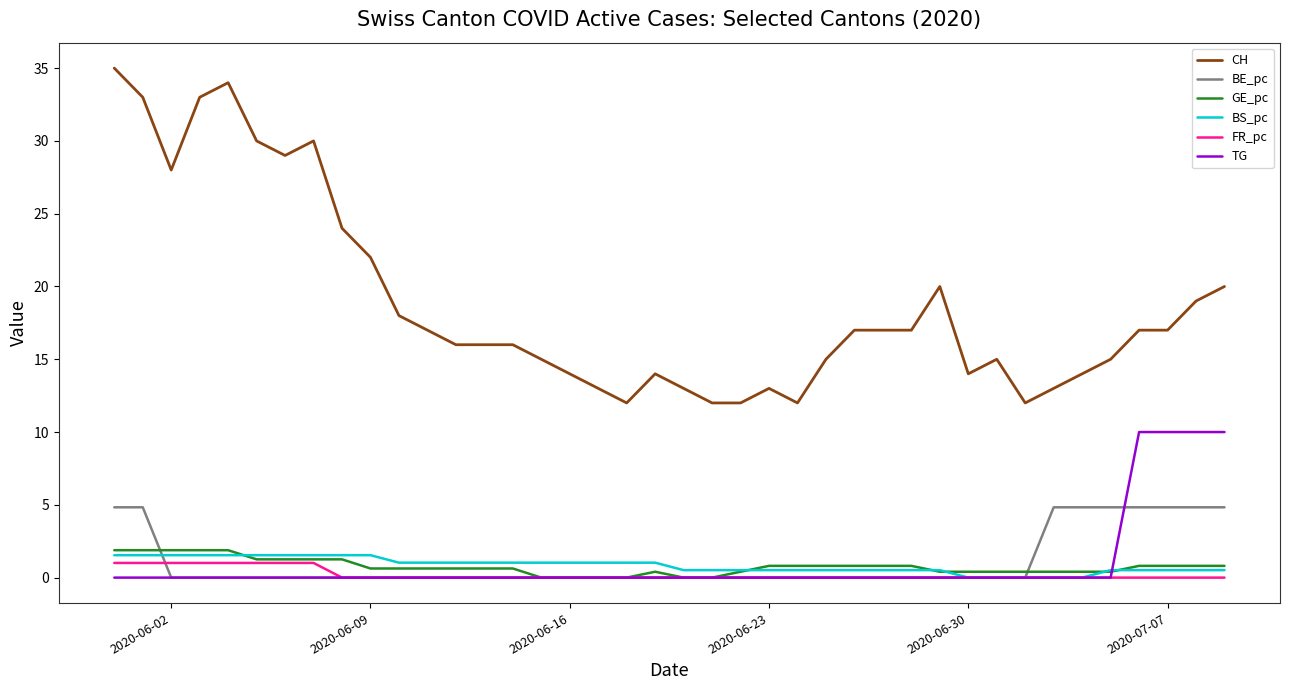

What is the highest value of the BS_pc series?

1.5